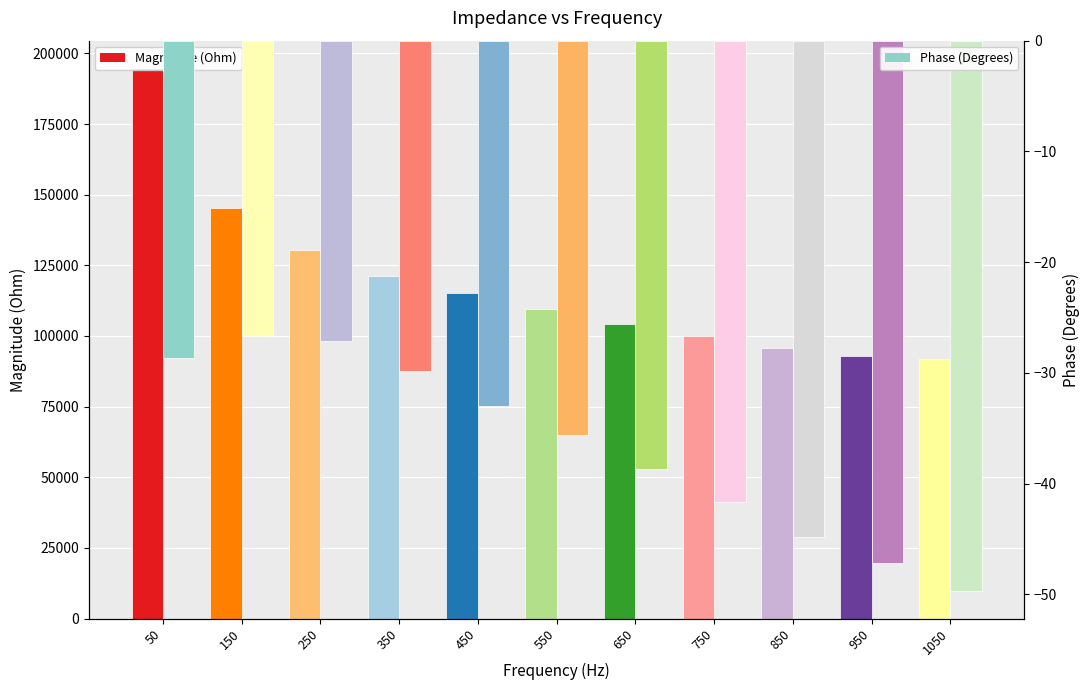

What is the sum of all Magnitude (Ohm) values?

1301166.4